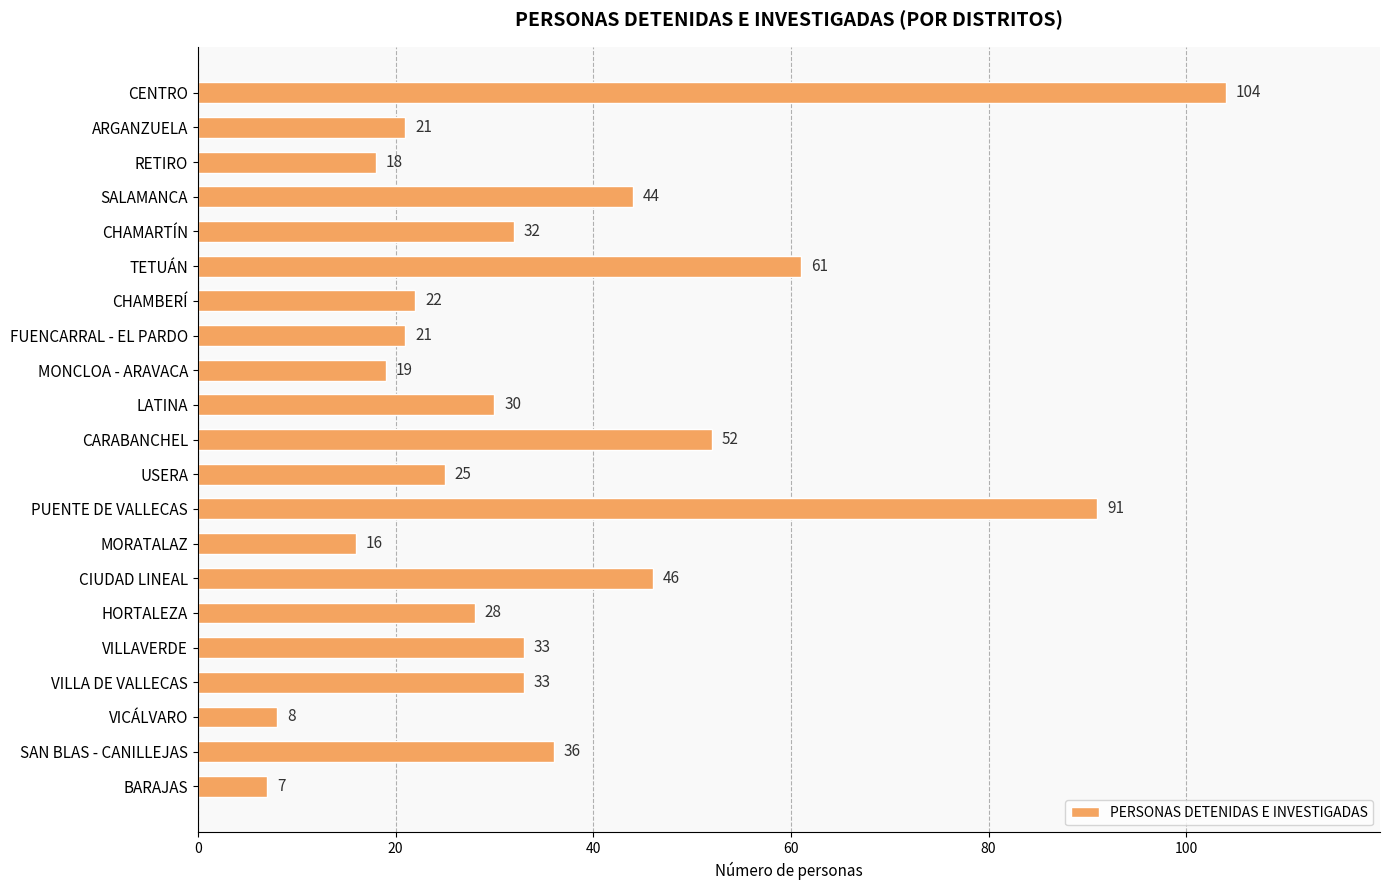

What is the difference between the maximum and minimum values?

97